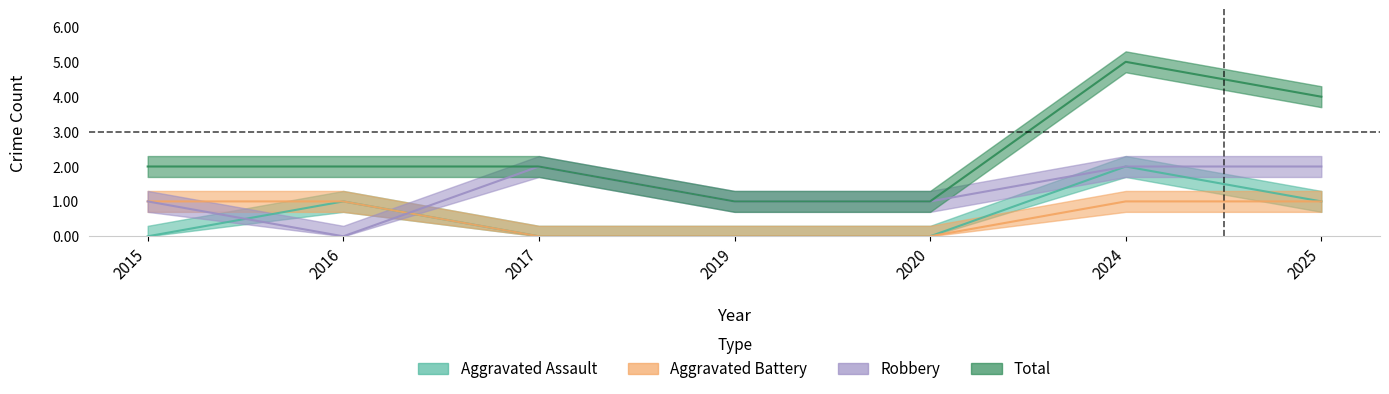

True or false: Total and Robbery intersect in this chart.

False